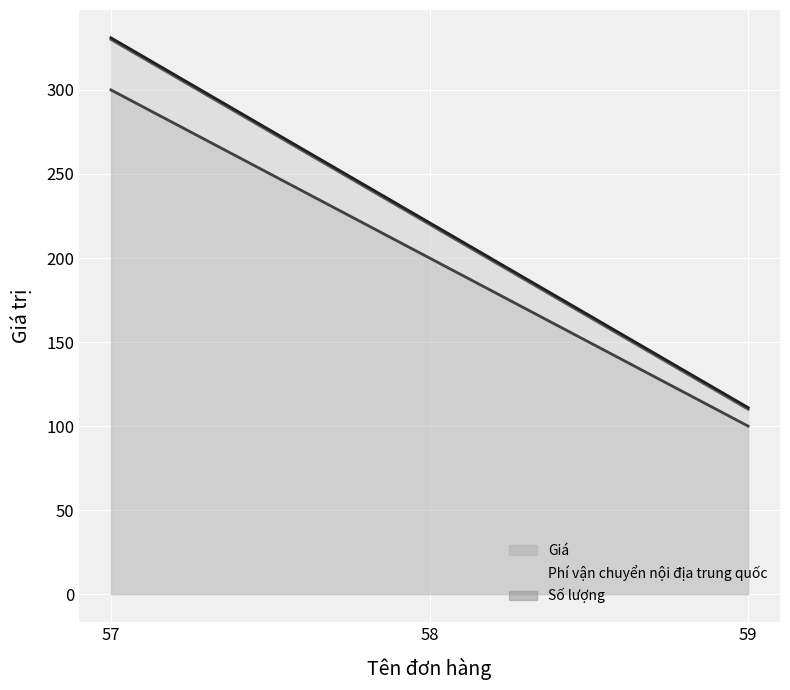

The value of Giá at 59 is 100. True or false?

True